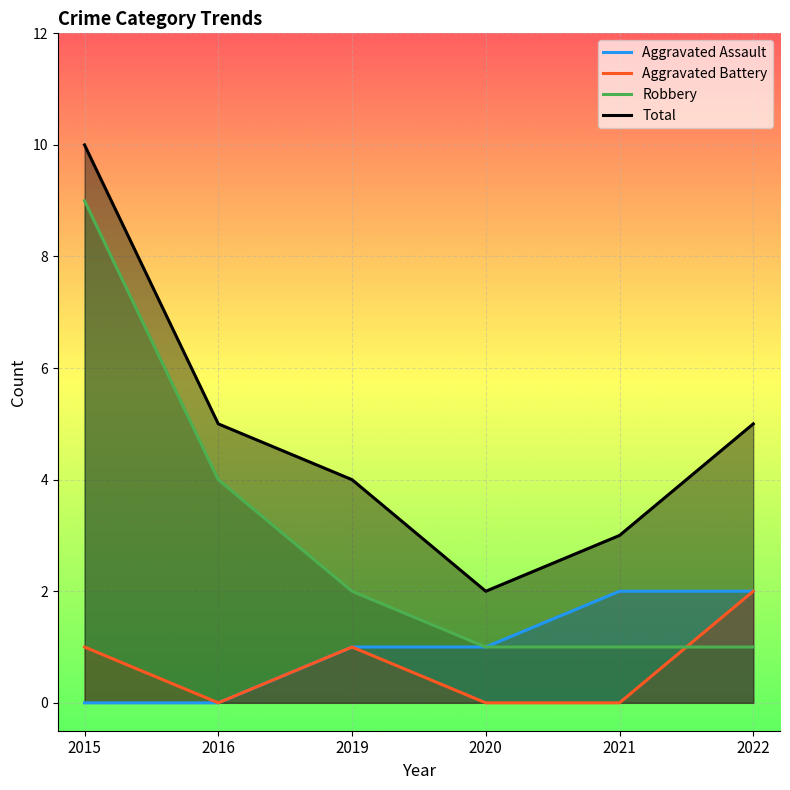

How many interior local valleys does the Aggravated Battery series have?

1